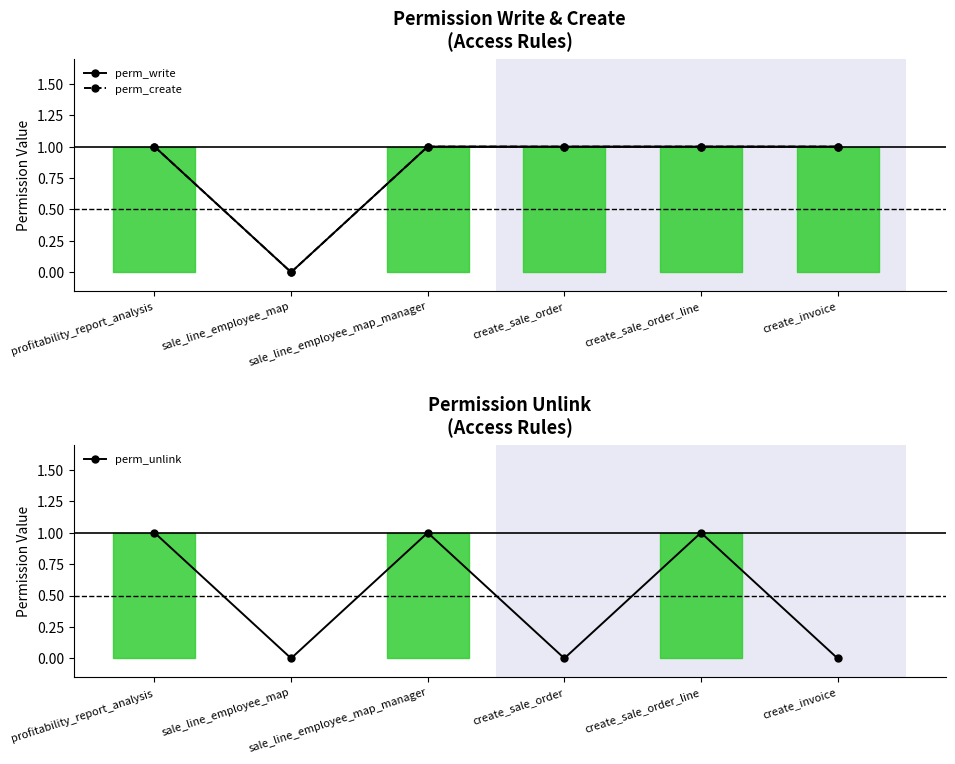

Reading left to right, extract all data points from this chart.

perm_write: 1	0	1	1	1	1
perm_create: 1	0	1	1	1	1
perm_unlink: 1	0	1	0	1	0